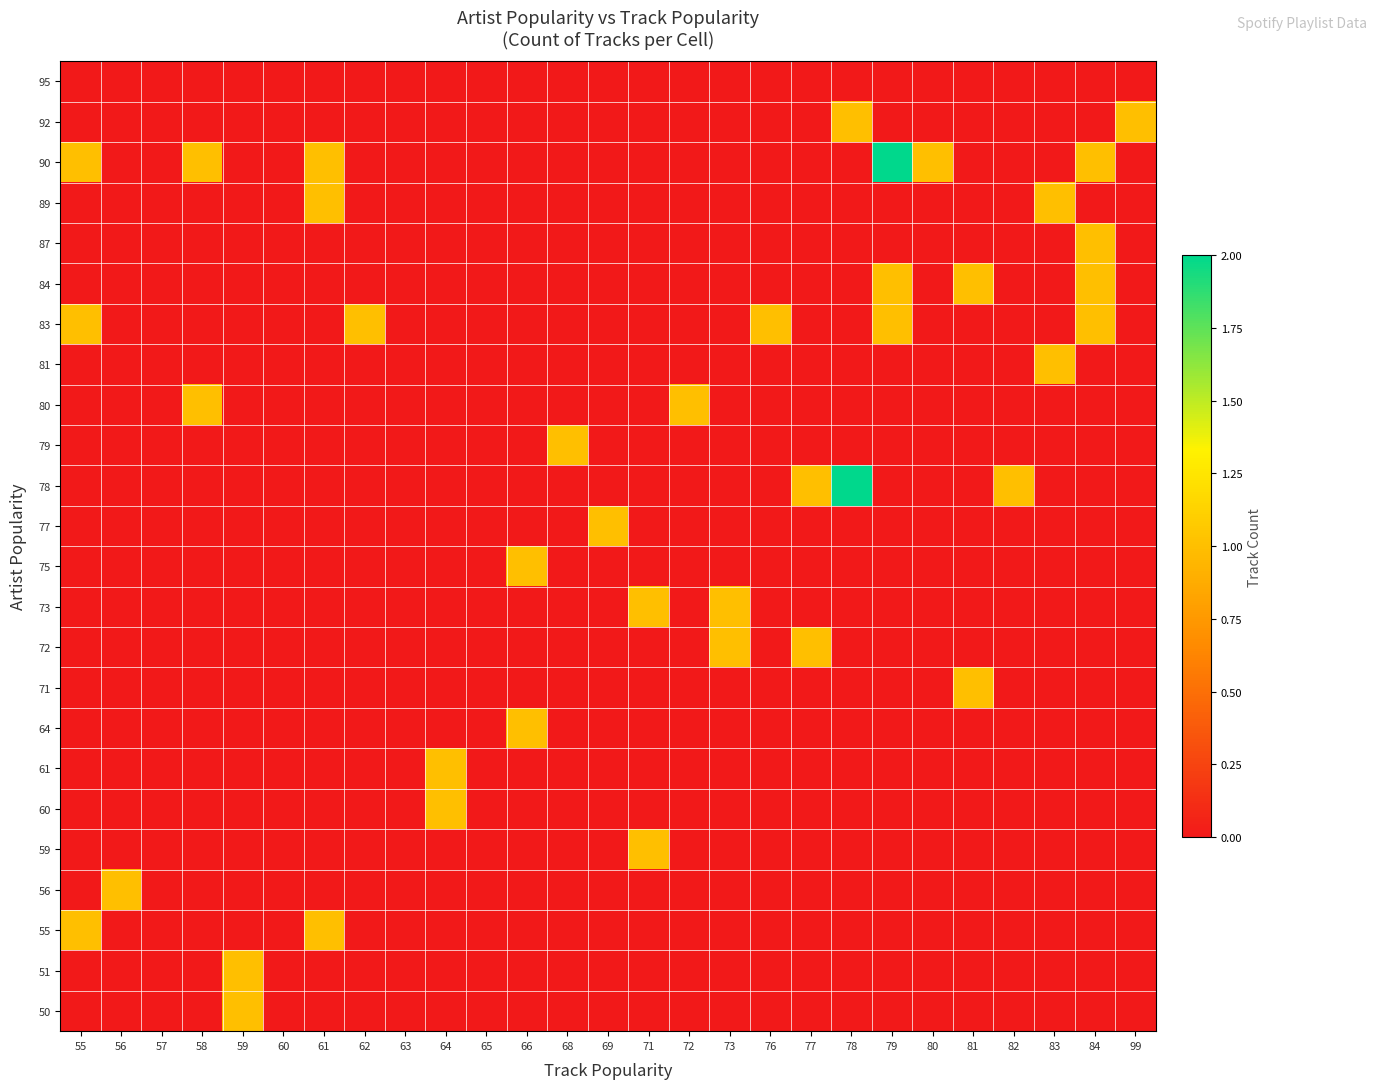

Between 77 and 61, which is larger?

77